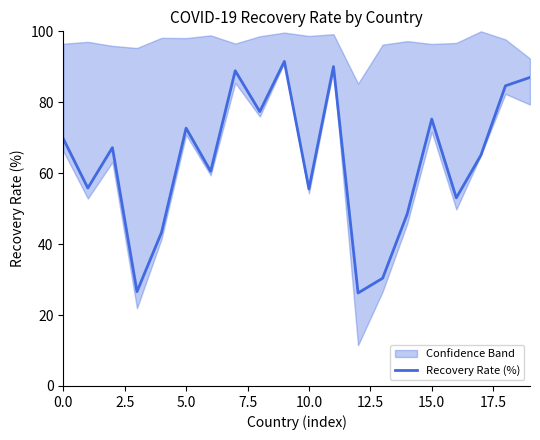

What is the lowest value of the Recovery Rate (%) series?

26.2